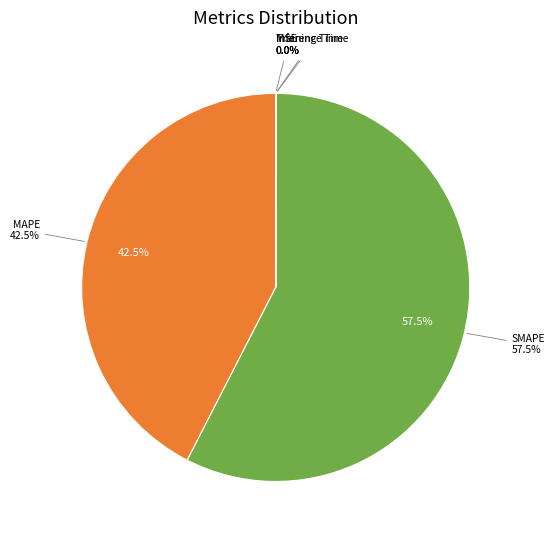

Which slice is the smallest?

MSE